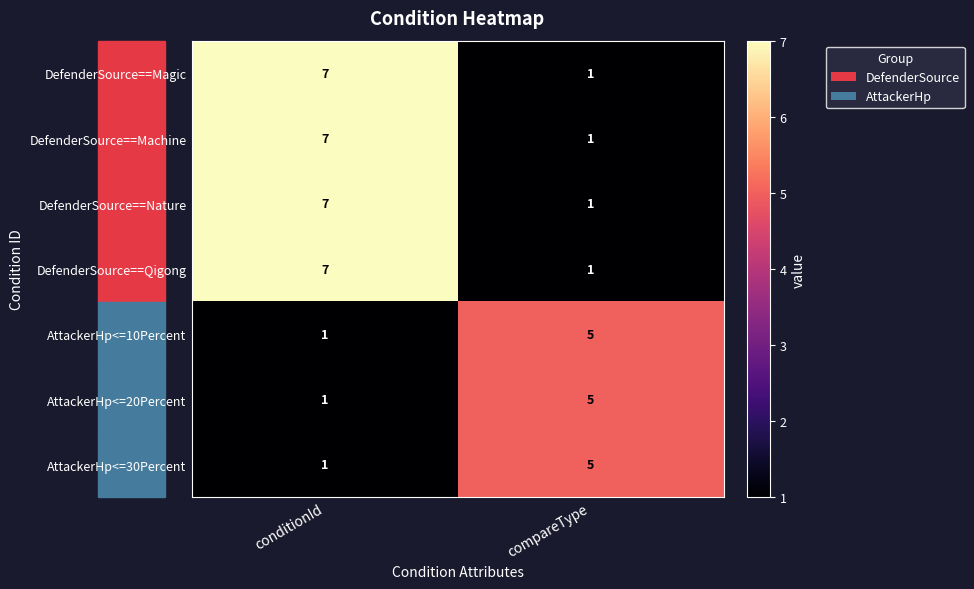

List the labels in order of AttackerHp<=30Percent value, largest first.

compareType, conditionId